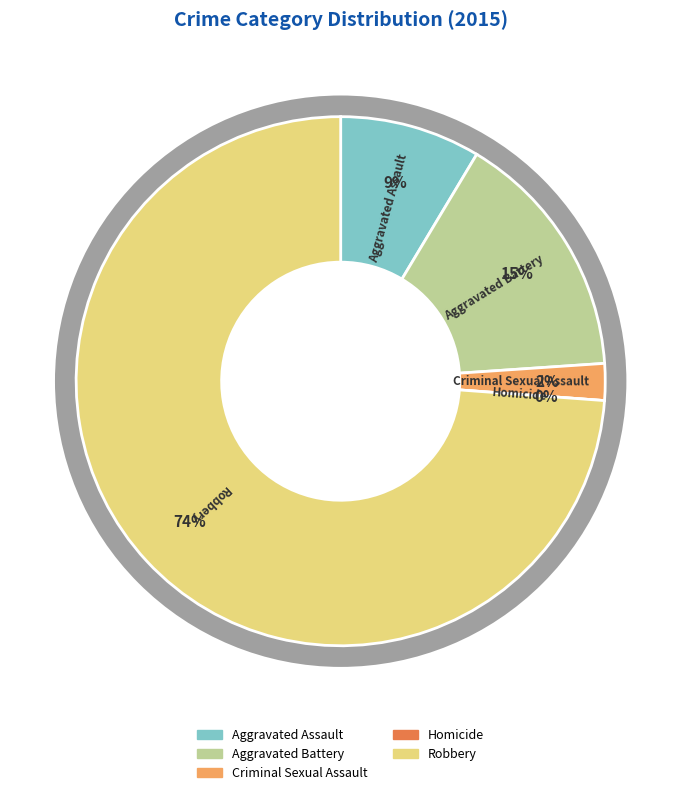

Combined, what portion of the pie is Robbery and Criminal Sexual Assault?

76.1%